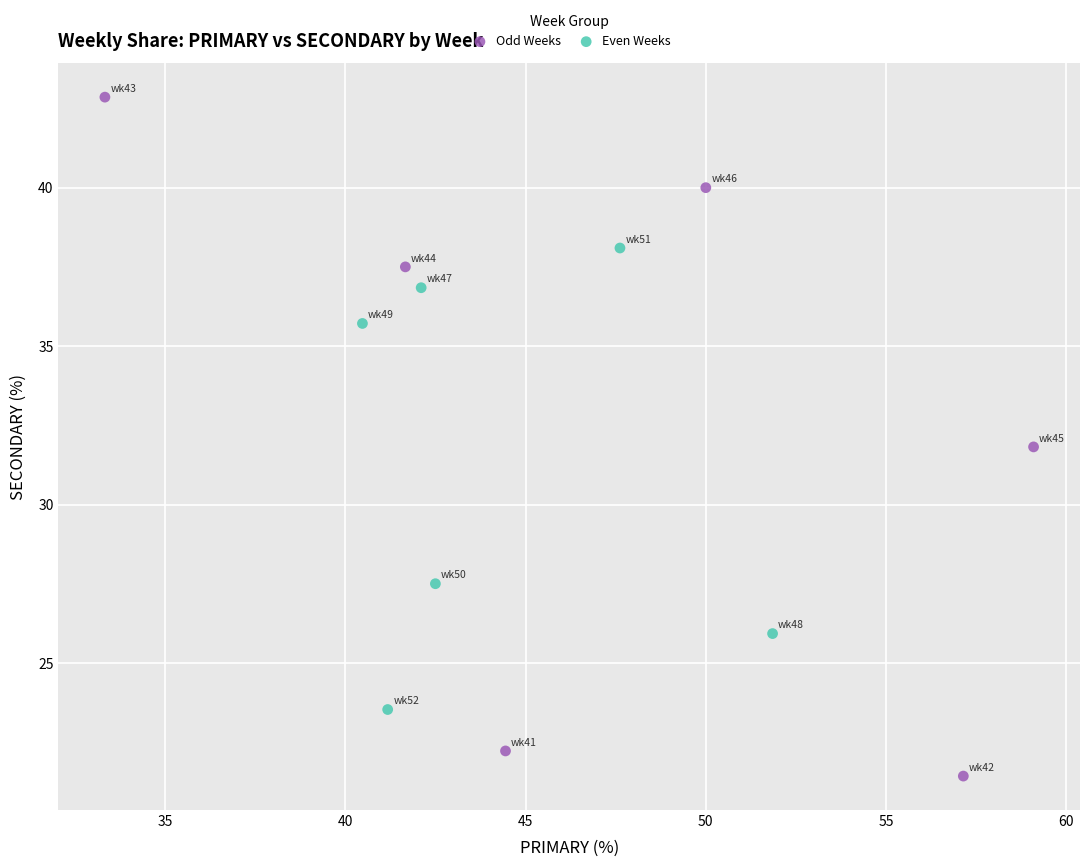

Which series reaches the maximum Y coordinate?

Odd Weeks